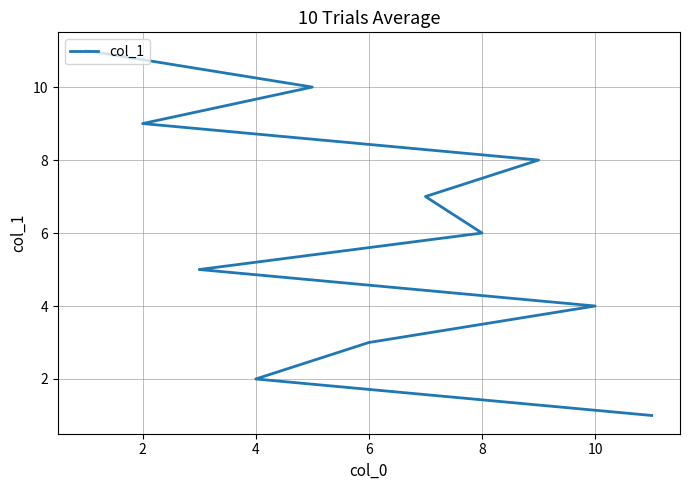

The value at 10 is 16. True or false?

False